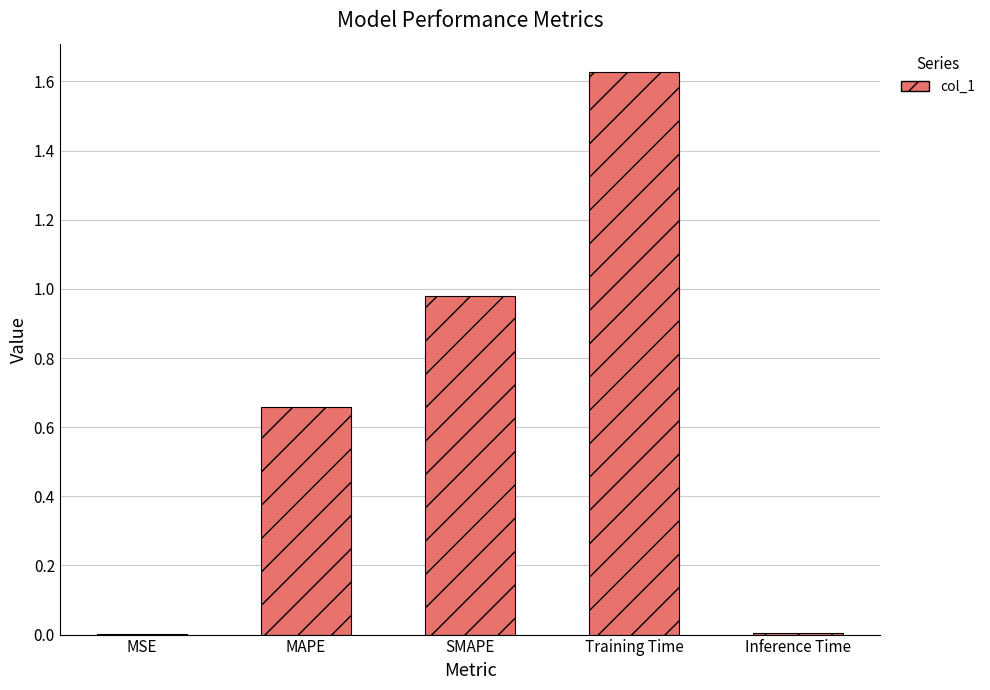

What is the sum of all values?

3.3